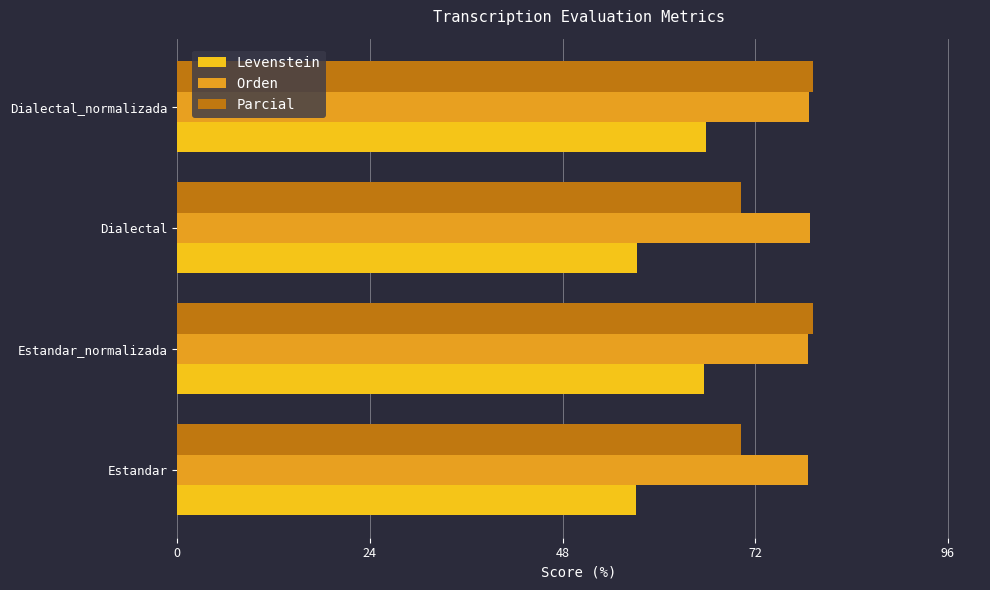

What is the smallest value displayed?

57.1